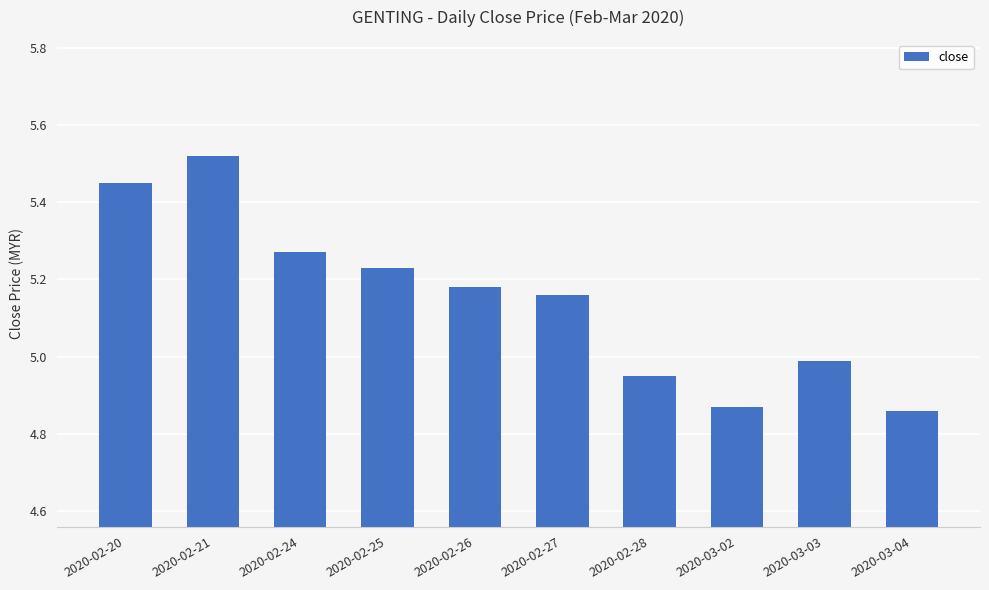

Is it true that the value at 2020-03-04 is 2.7?

False